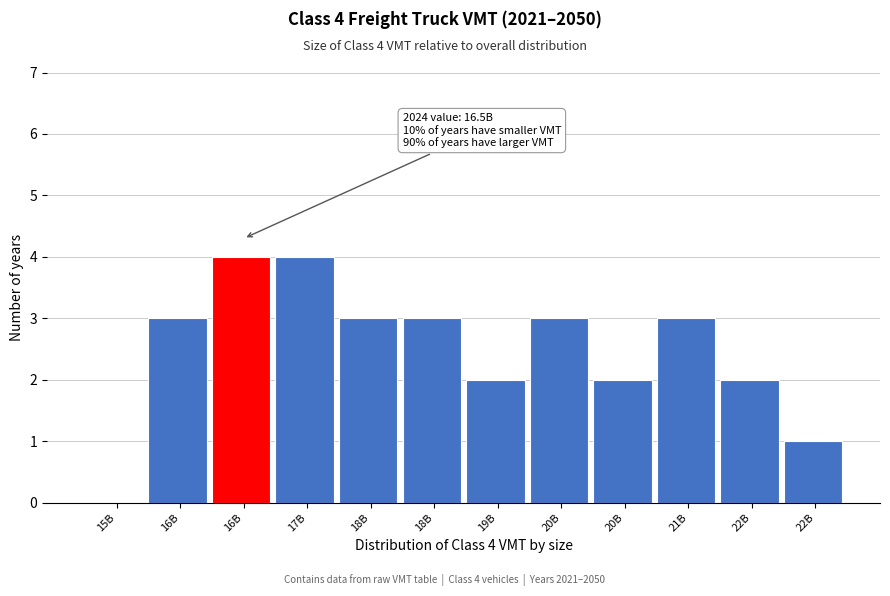

How many values are above zero?

11